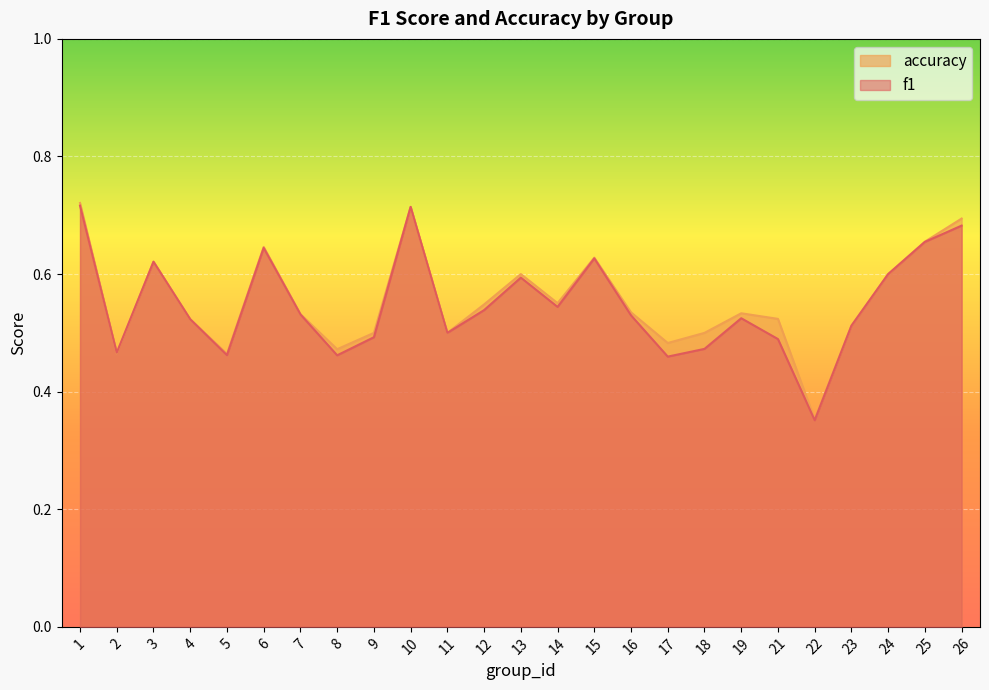

Reading right to left, transcribe all the data shown in this chart.

f1: 26=0.7	25=0.7	24=0.6	23=0.5	22=0.4	21=0.5	19=0.5	18=0.5	17=0.5	16=0.5	15=0.6	14=0.5	13=0.6	12=0.5	11=0.5	10=0.7	9=0.5	8=0.5	7=0.5	6=0.6	5=0.5	4=0.5	3=0.6	2=0.5	1=0.7
accuracy: 26=0.7	25=0.7	24=0.6	23=0.5	22=0.4	21=0.5	19=0.5	18=0.5	17=0.5	16=0.5	15=0.6	14=0.6	13=0.6	12=0.5	11=0.5	10=0.7	9=0.5	8=0.5	7=0.5	6=0.6	5=0.5	4=0.5	3=0.6	2=0.5	1=0.7